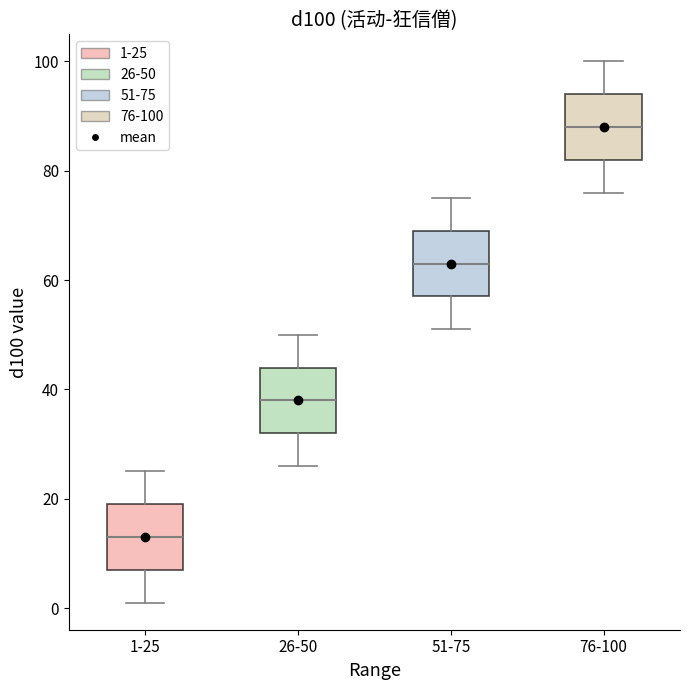

Where does the upper whisker of the box for 1-25 end on the y-axis? The values are not printed on the chart, so give them approximately, as read against the axis.

26